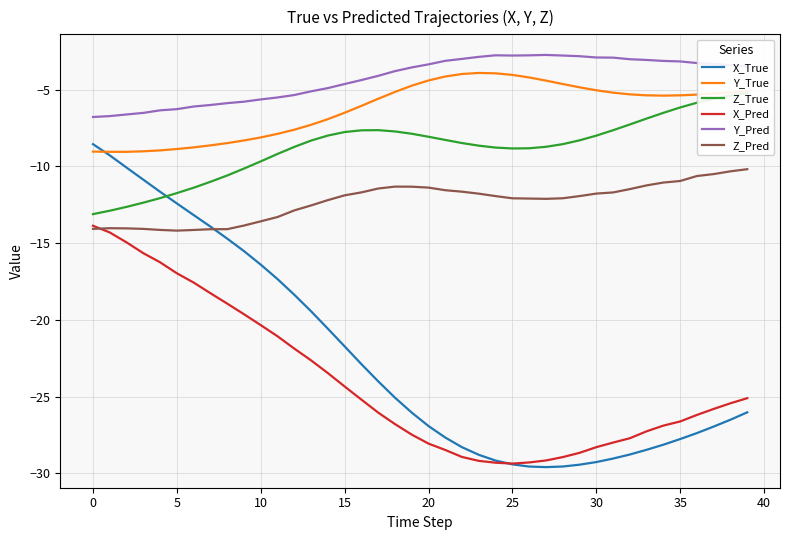

Which category has the lowest value across all series?

27